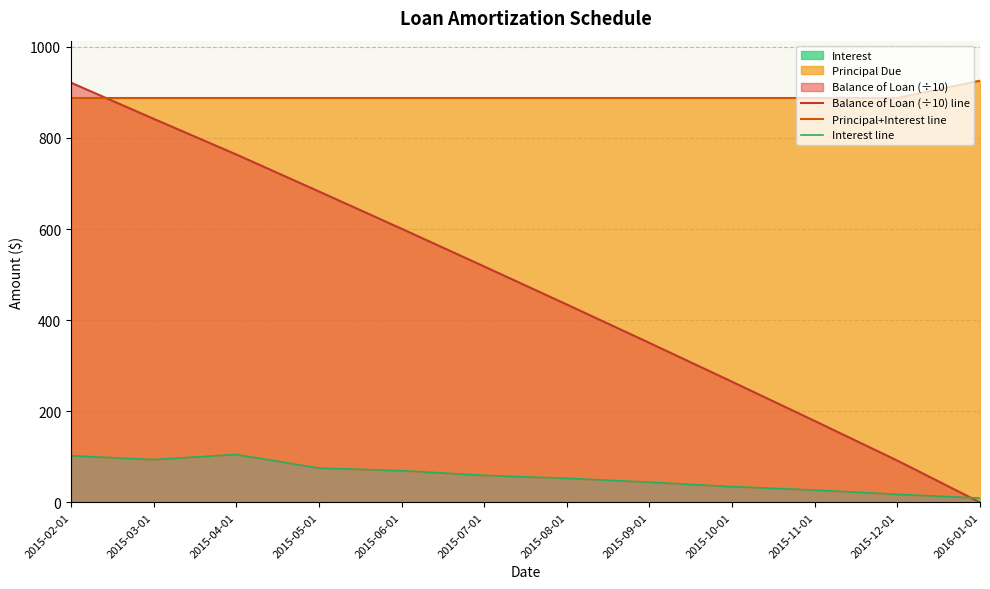

Reading left to right, transcribe all the data shown in this chart.

Balance of Loan (÷10) line: 921.5	842.1	763.8	682.6	600.7	517.9	434.4	350.1	264.7	178.7	91.6	0.0
Principal+Interest line: 887.7	887.7	887.7	887.7	887.7	887.7	887.7	887.7	887.7	887.7	887.7	925.8
Interest line: 102.3	93.8	105.0	75.3	69.6	59.2	52.8	44.3	34.5	27.0	17.6	9.3